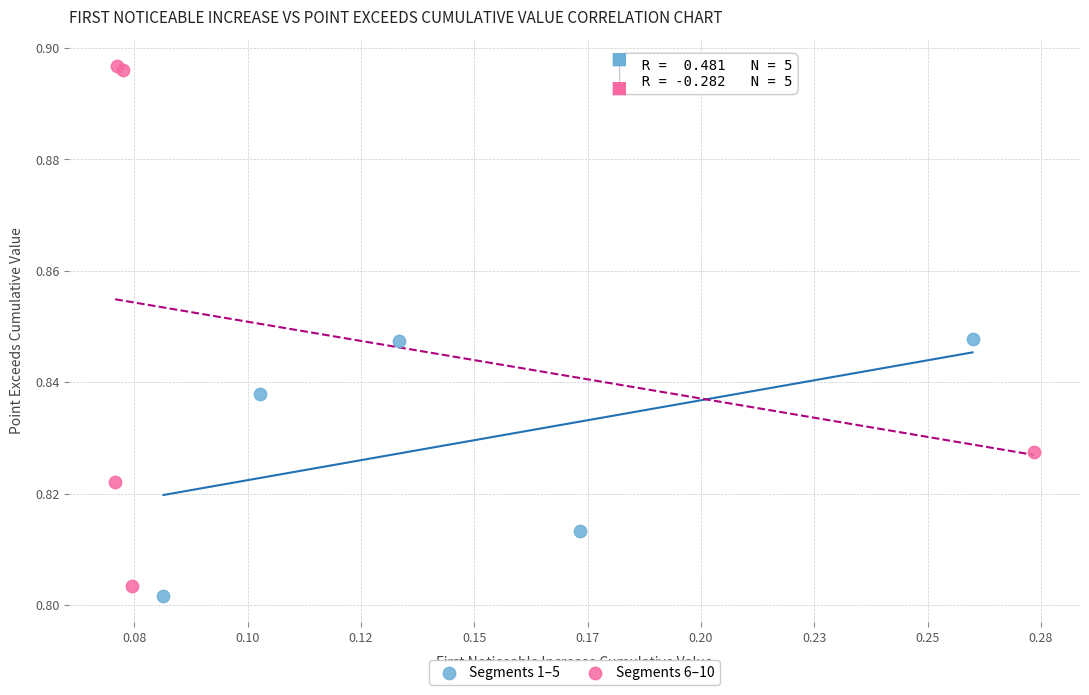

Which series contains the lowest Y value?

Segments 1–5